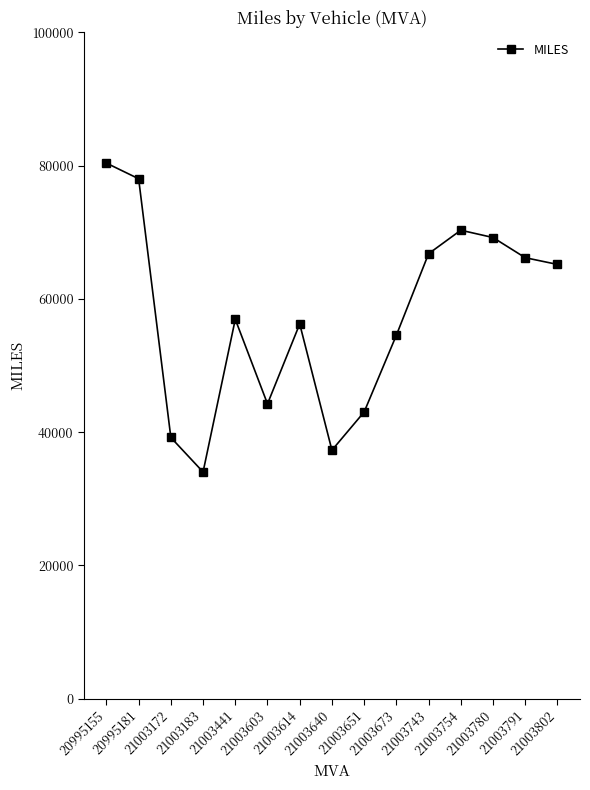

What is the value of the 4th point from the left?

34026